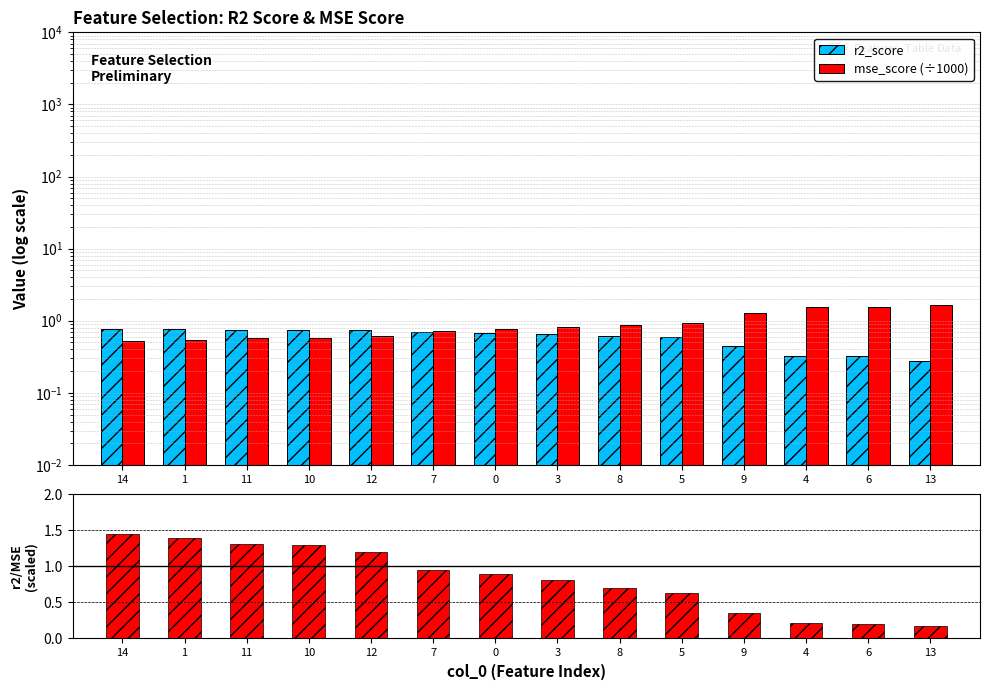

Which has a higher value, 7 or 4?

7